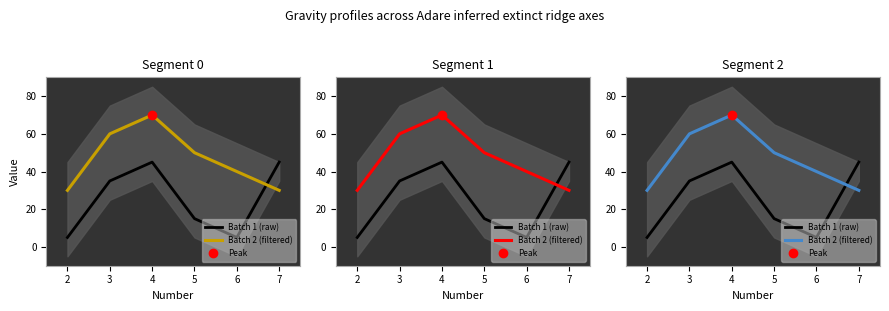

What is the total value across all series at 6?

75